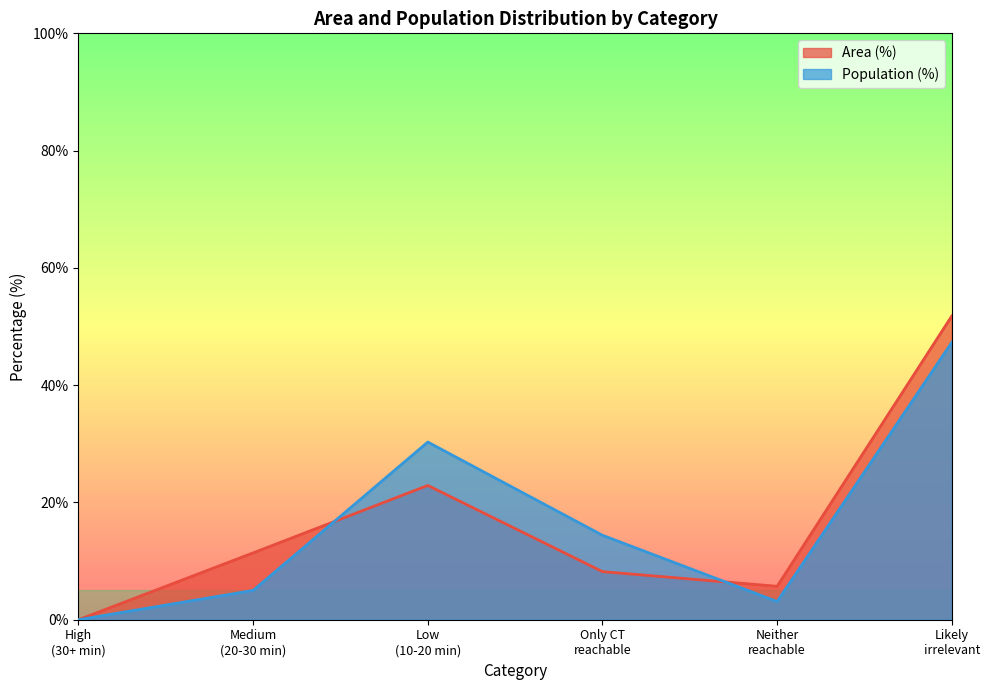

At which category does Area (%) reach its first local valley?

Neither
reachable